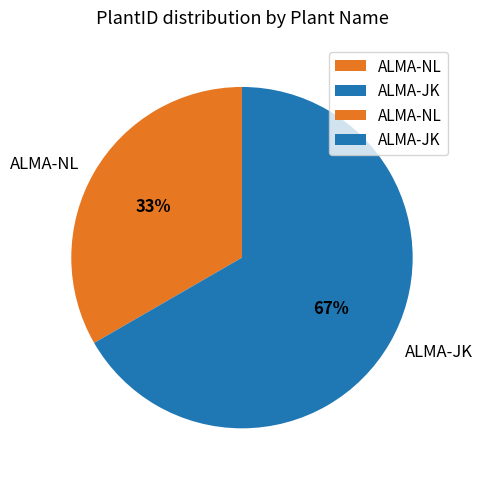

Which category has the biggest portion of the pie?

ALMA-JK